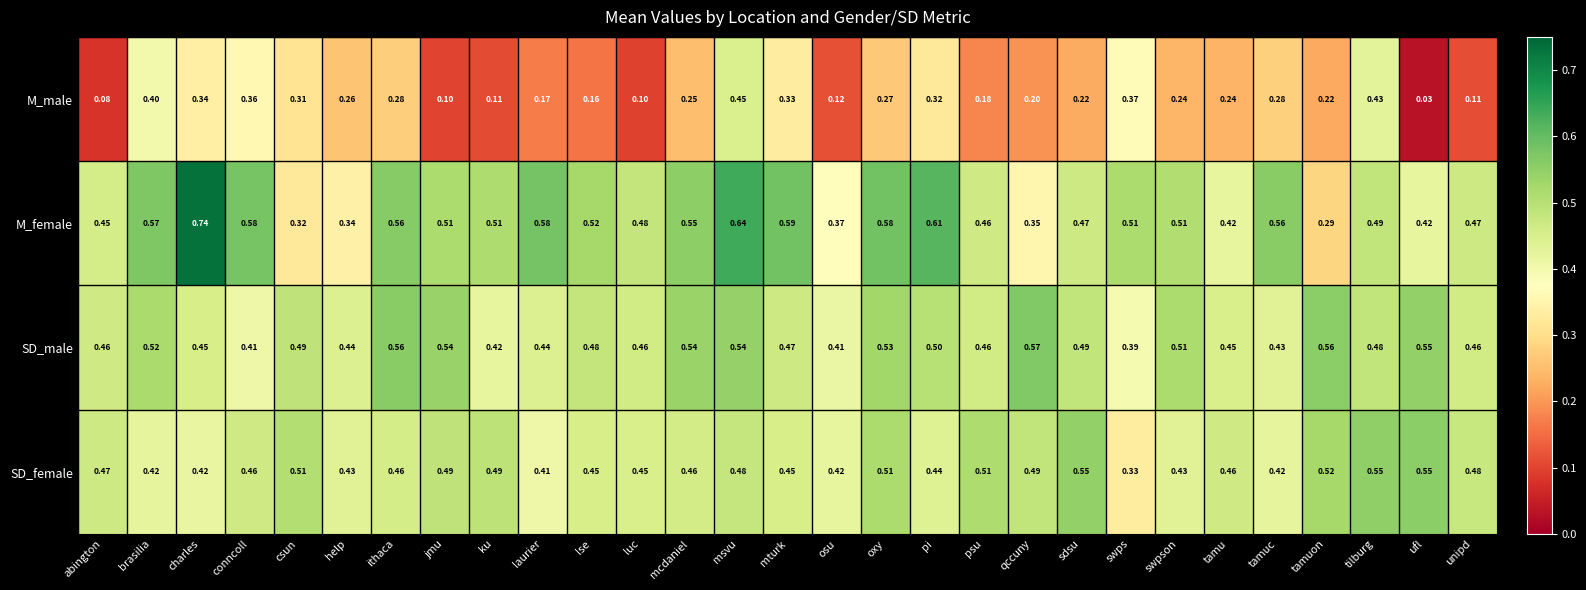

Which series has the widest spread of values?

M_female